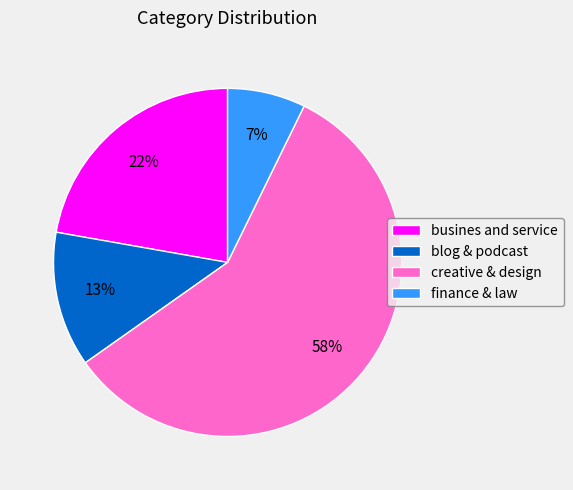

Is there a majority slice in this chart?

Yes